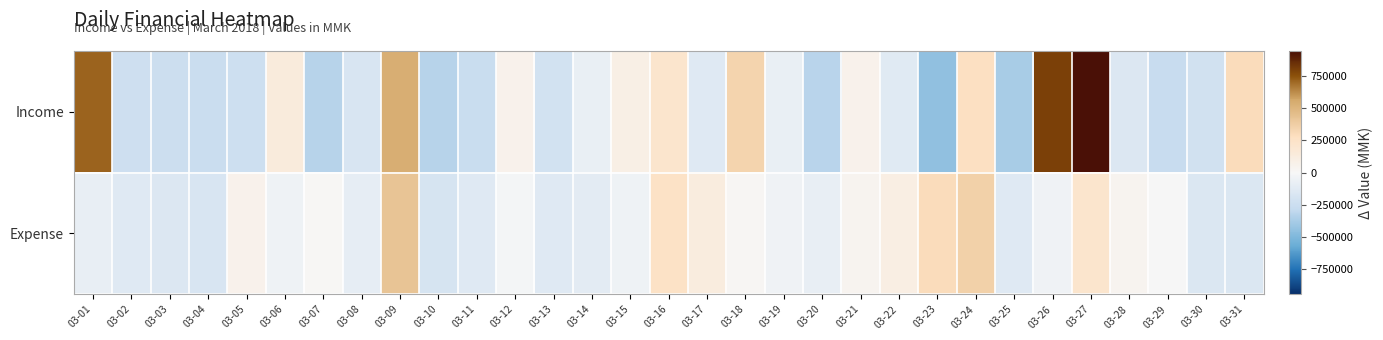

Rank the series by their maximum value, from lowest to highest.

Expense, Income